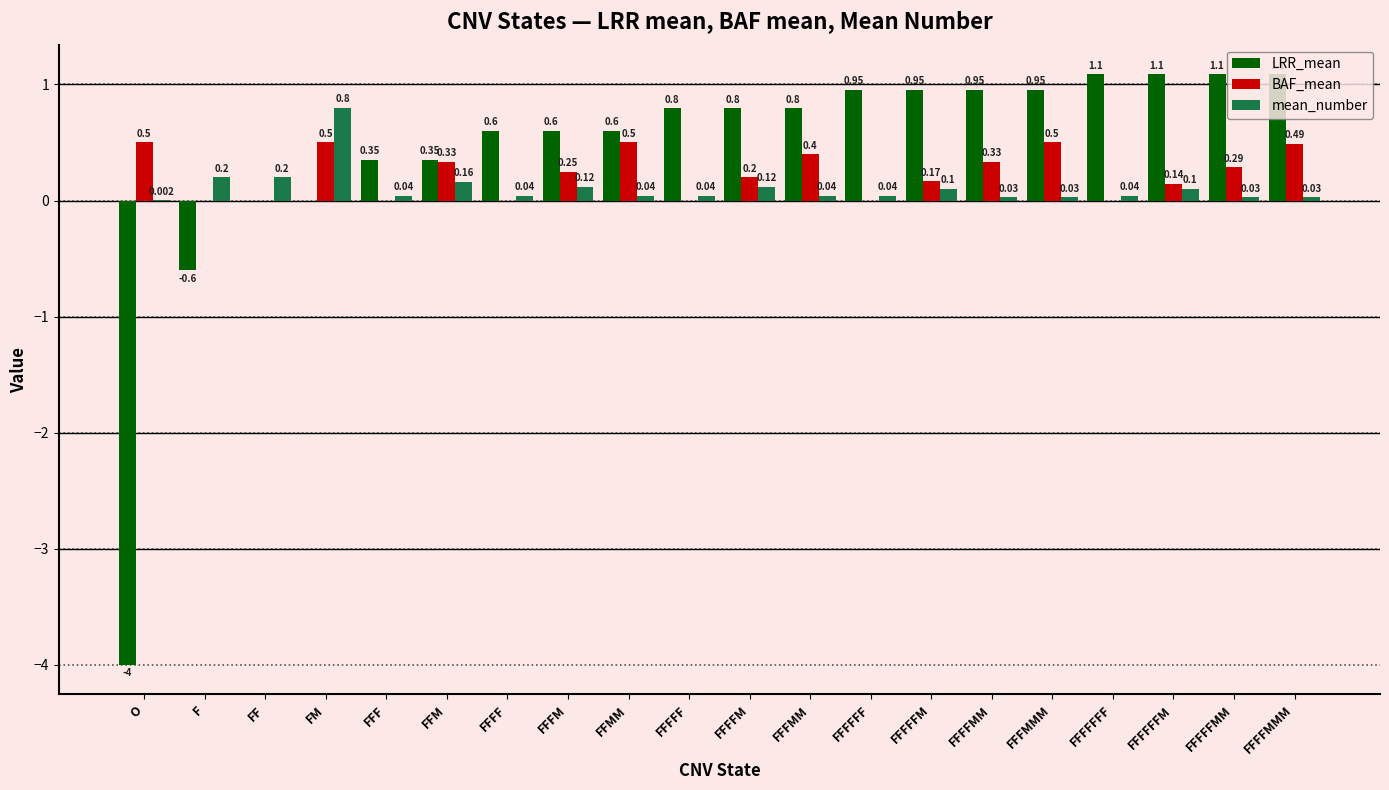

Which series changed the most between FFFFMM and FFFFMMM?

BAF_mean